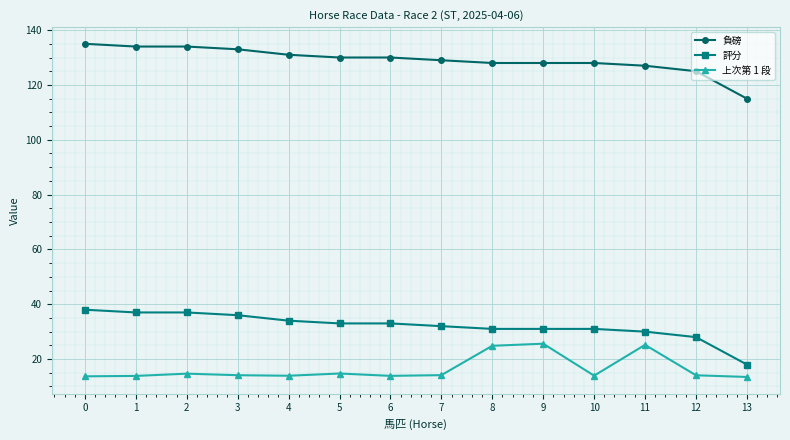

True or false: 評分 and 負磅 intersect in this chart.

False